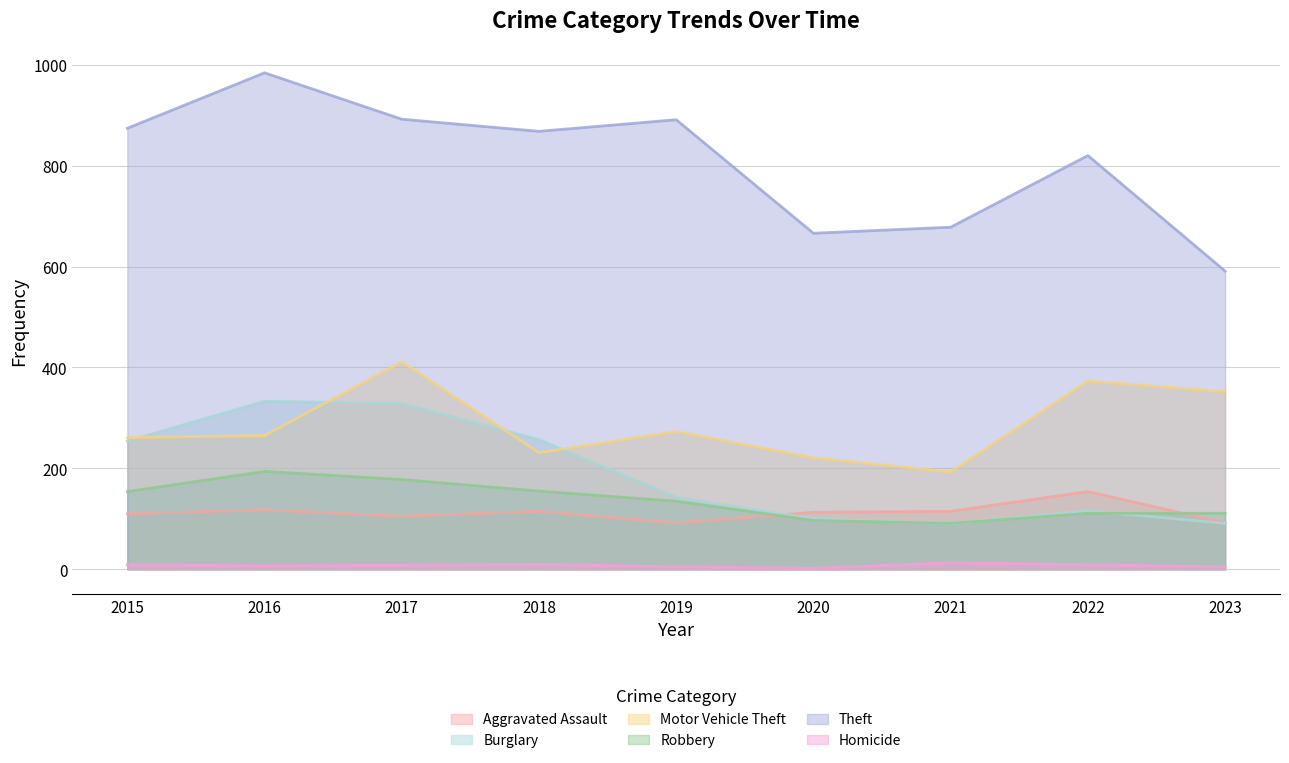

Reading left to right, list all the values displayed in this chart.

Aggravated Assault: 110	118	105	115	92	113	115	154	92
Burglary: 254	333	329	257	143	100	90	116	91
Motor Vehicle Theft: 261	265	411	231	273	221	193	373	352
Robbery: 154	194	178	155	135	97	91	111	111
Theft: 874	984	892	868	891	666	678	820	591
Homicide: 9	7	8	10	5	2	13	9	5